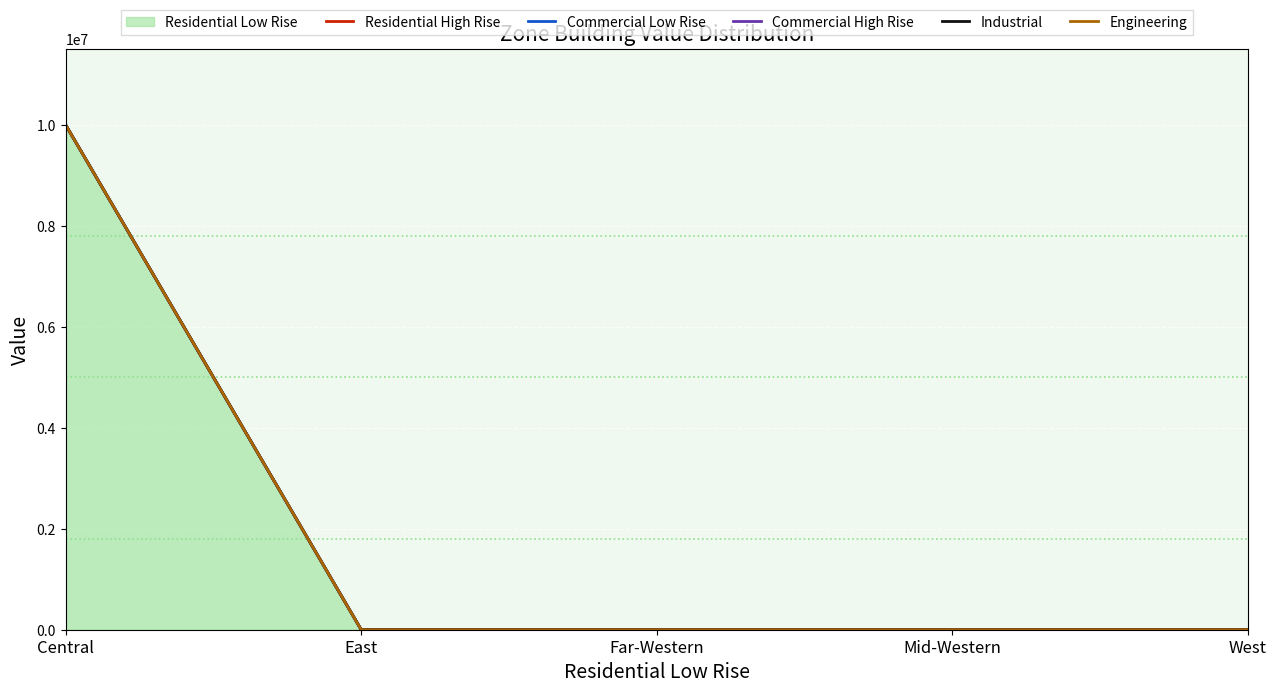

Reading right to left, what are all the values shown in this chart?

Residential High Rise: 0	0	0	0	10000000
Commercial Low Rise: 0	0	0	0	10000000
Commercial High Rise: 0	0	0	0	10000000
Industrial: 0	0	0	0	10000000
Engineering: 0	0	0	0	10000000